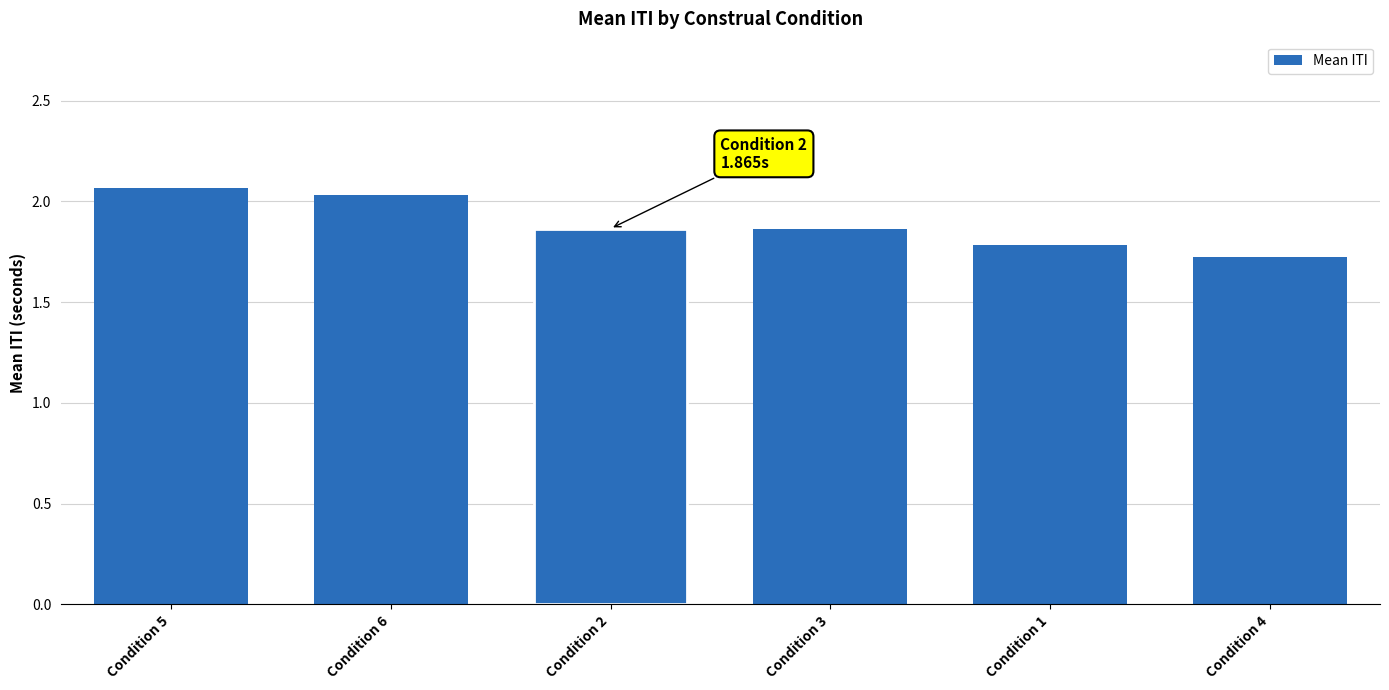

What is the smallest value displayed?

1.7